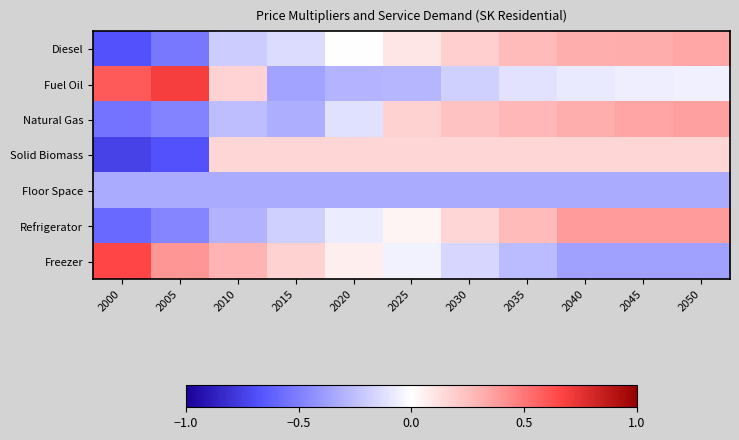

What is the total value across all series at 2015?

-1.0